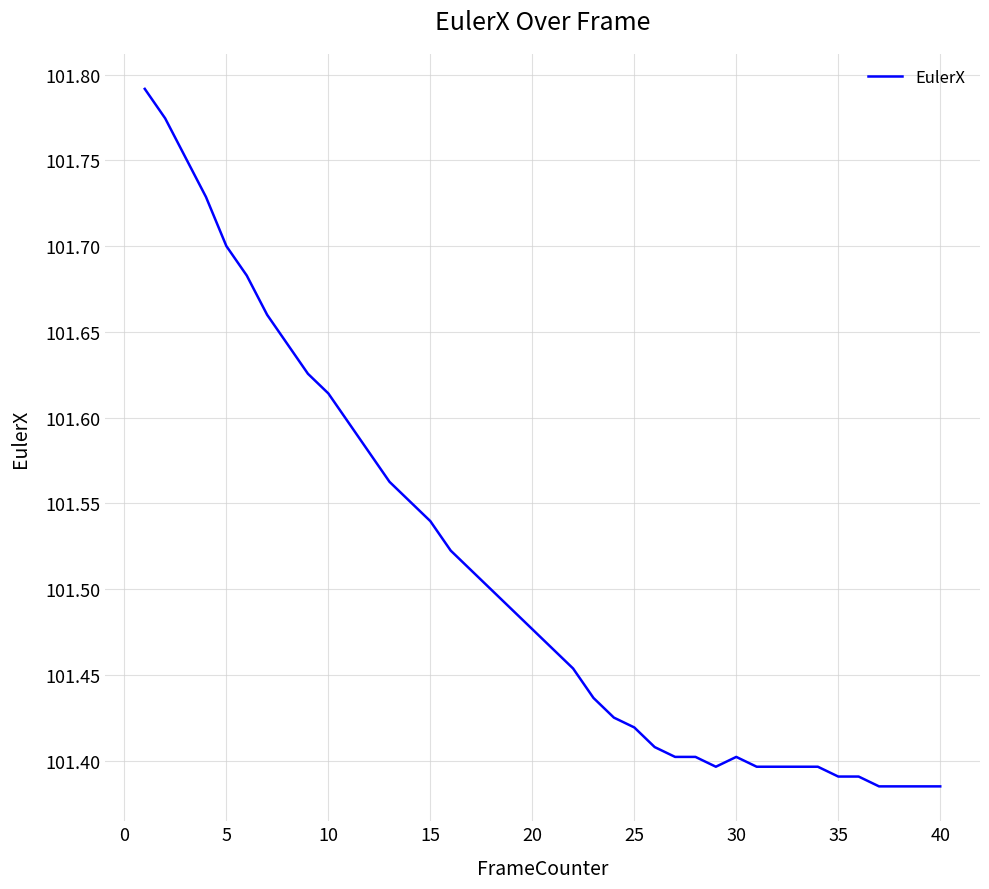

Approximately how many times larger is the value at 25 compared to 15?

1.0